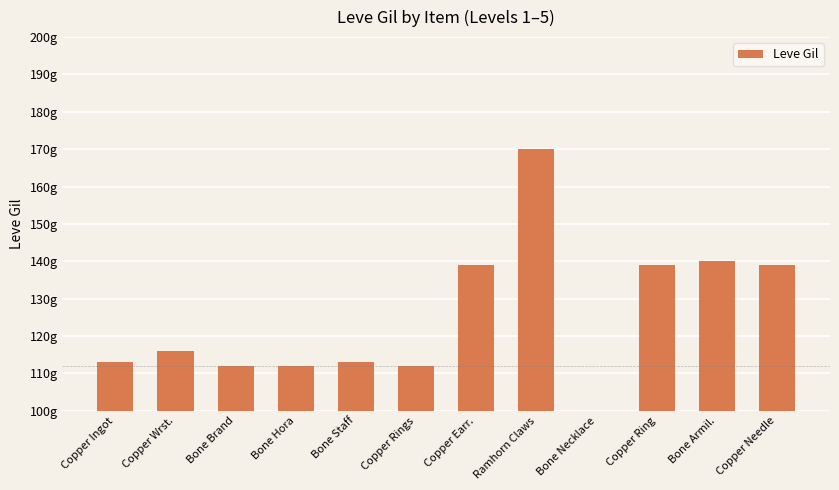

List the labels in order of value, smallest first.

Bone Necklace, Bone Brand, Bone Hora, Copper Rings, Copper Ingot, Bone Staff, Copper Wrst., Copper Earr., Copper Ring, Copper Needle, Bone Armil., Ramhorn Claws